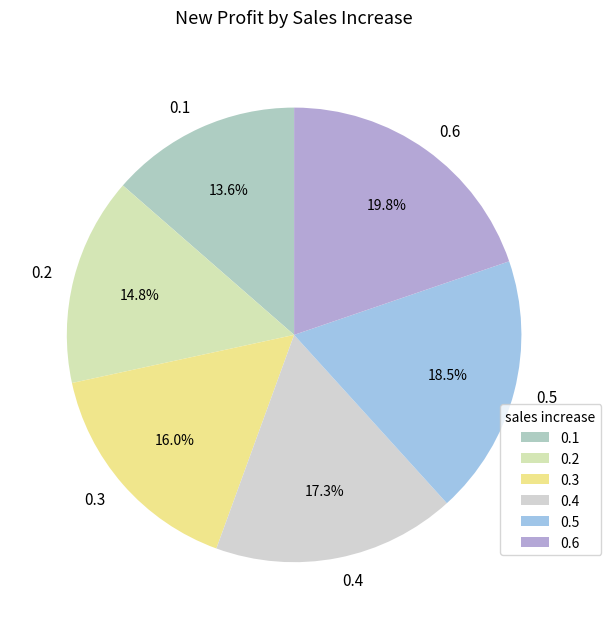

Is 0.2 the majority of the pie?

No